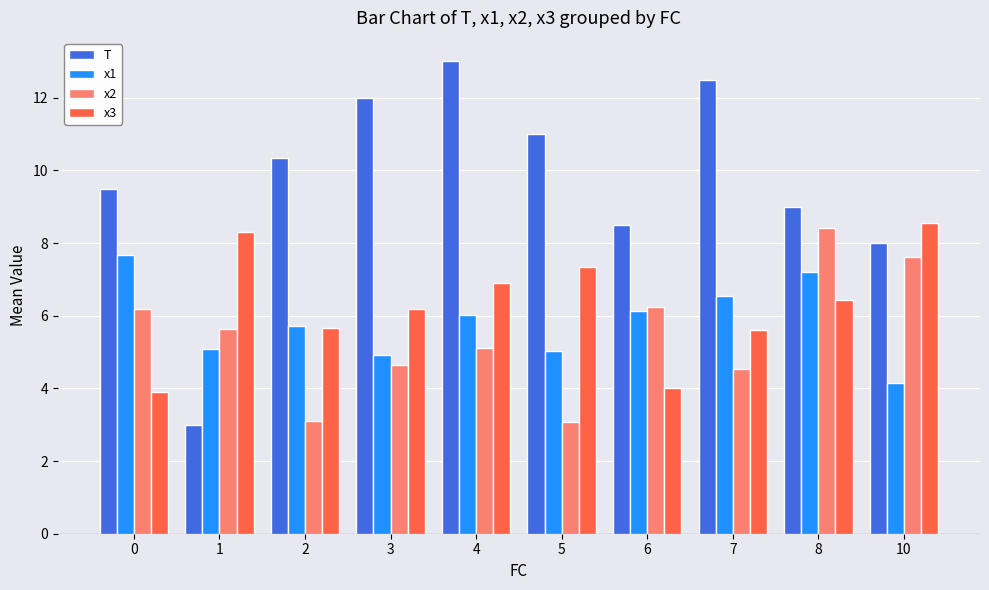

Rank the series at 8 from lowest to highest value.

x3, x1, x2, T